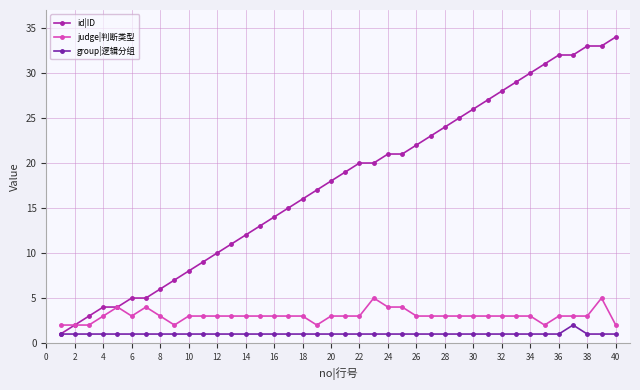

True or false: group|逻辑分组 and judge|判断类型 cross at least once.

False